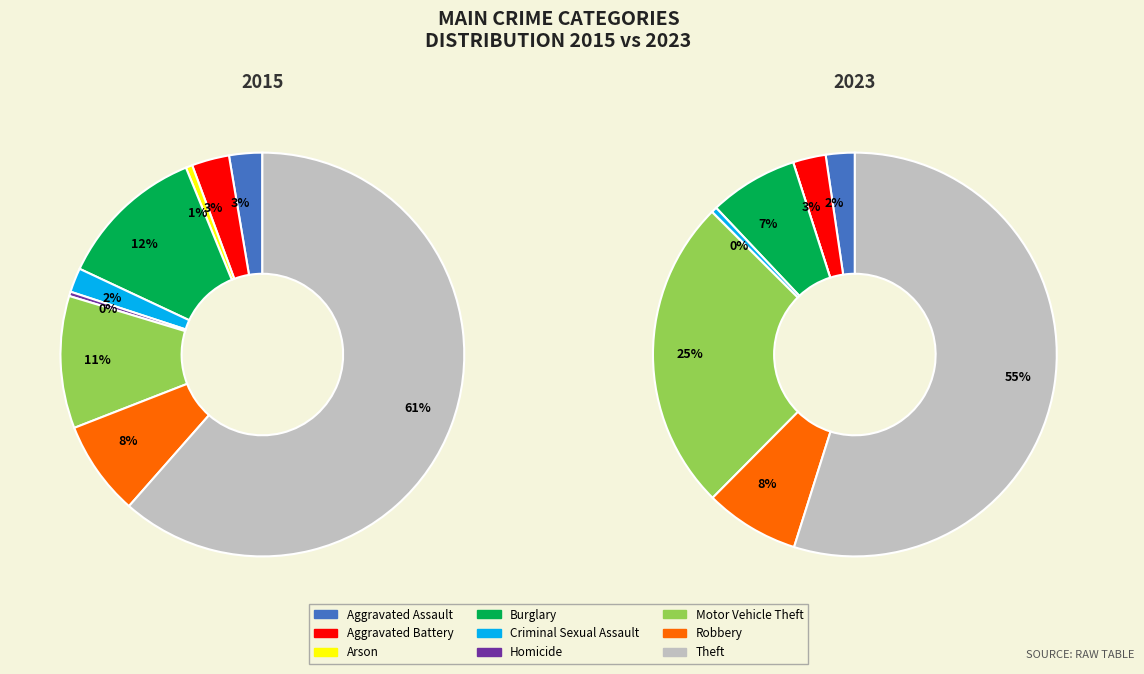

Count the number of slices in the pie.

9